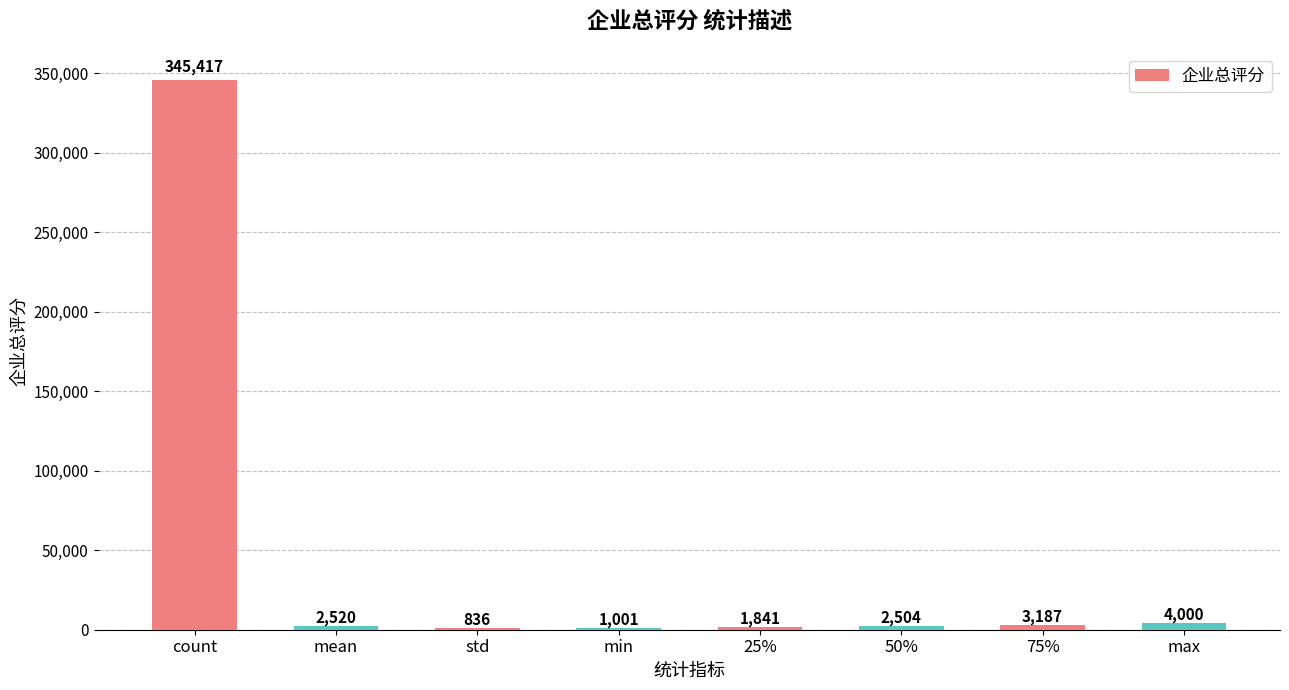

What is the sum of all values?

361306.0